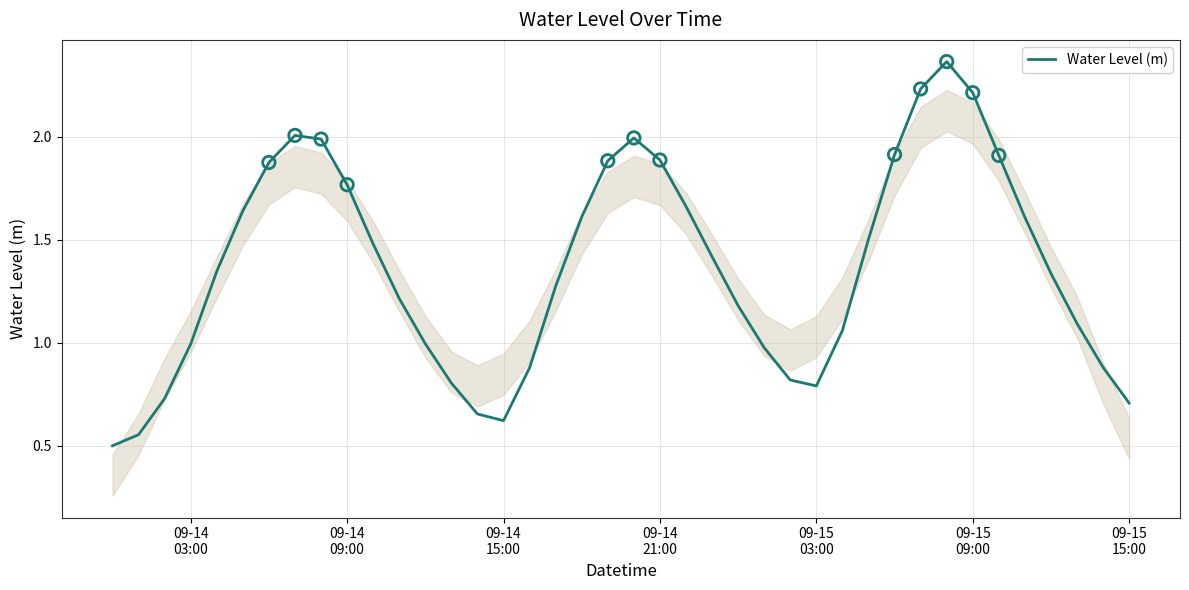

What is the minimum value shown in the chart?

0.5